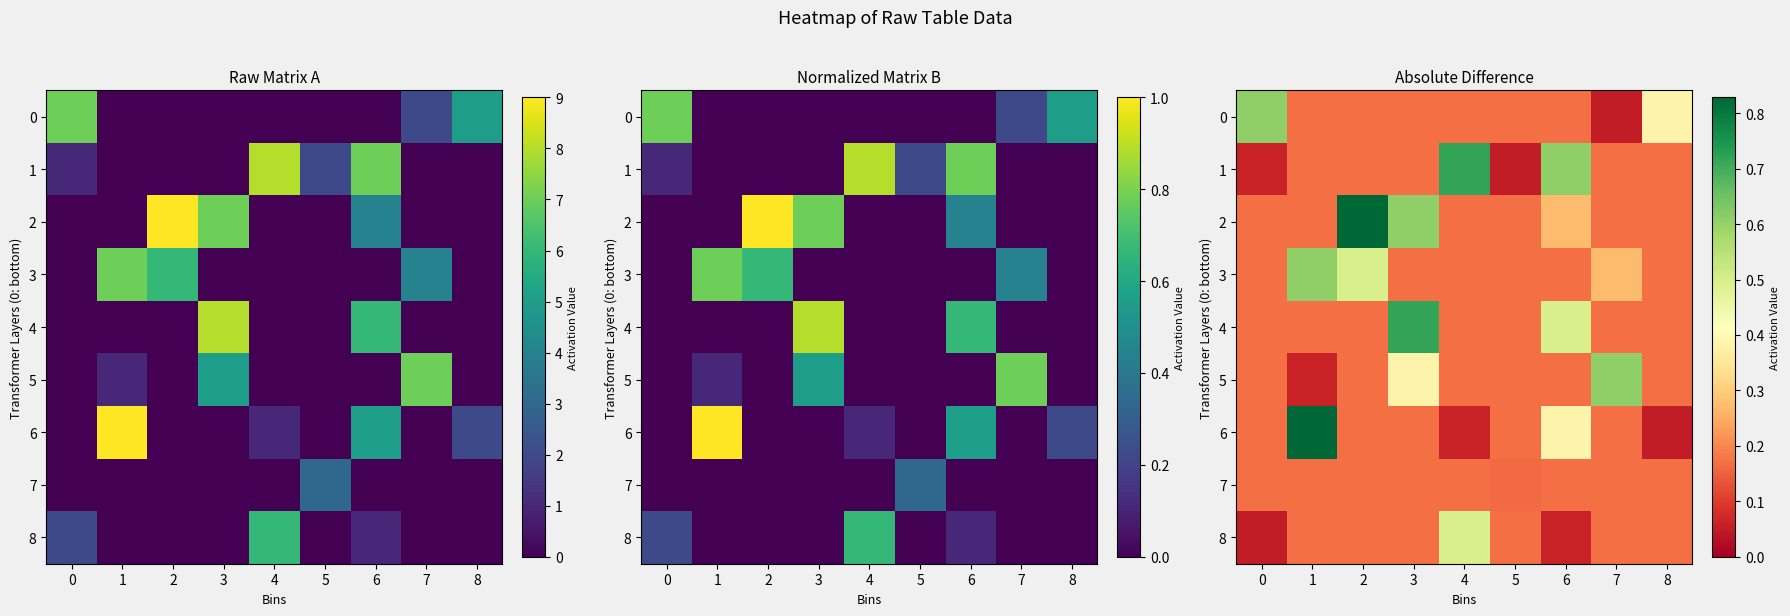

Which series changed the most between 4 and 7?

1